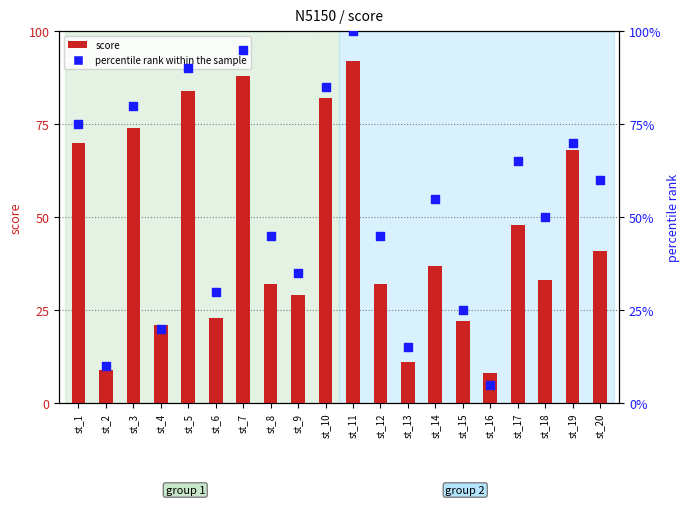

At which category is the sum across all series the highest?

st_11